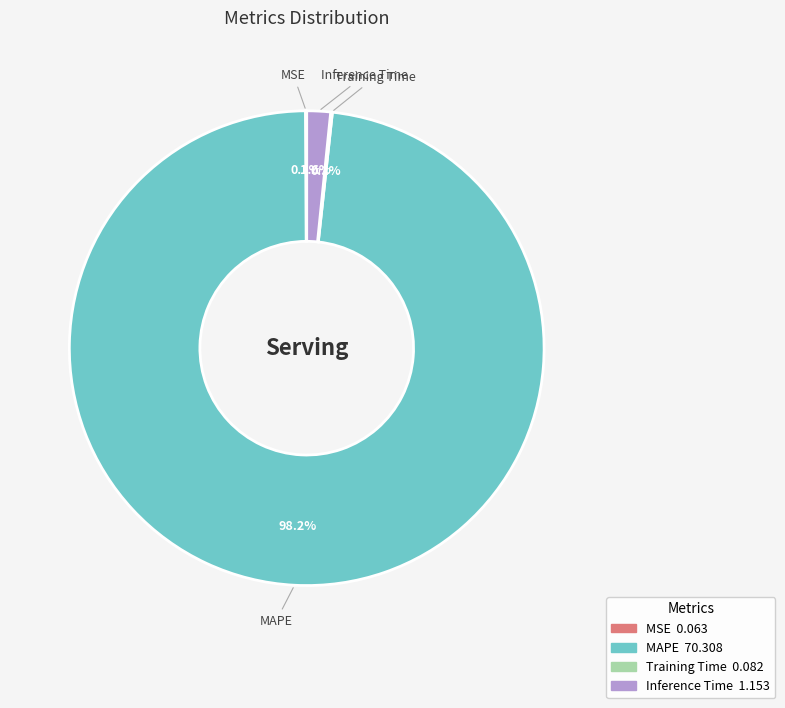

Which category has the biggest portion of the pie?

MAPE